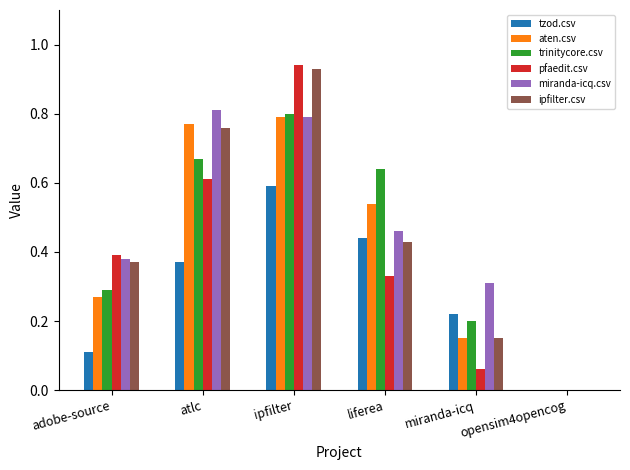

How many data points does each series have?

6